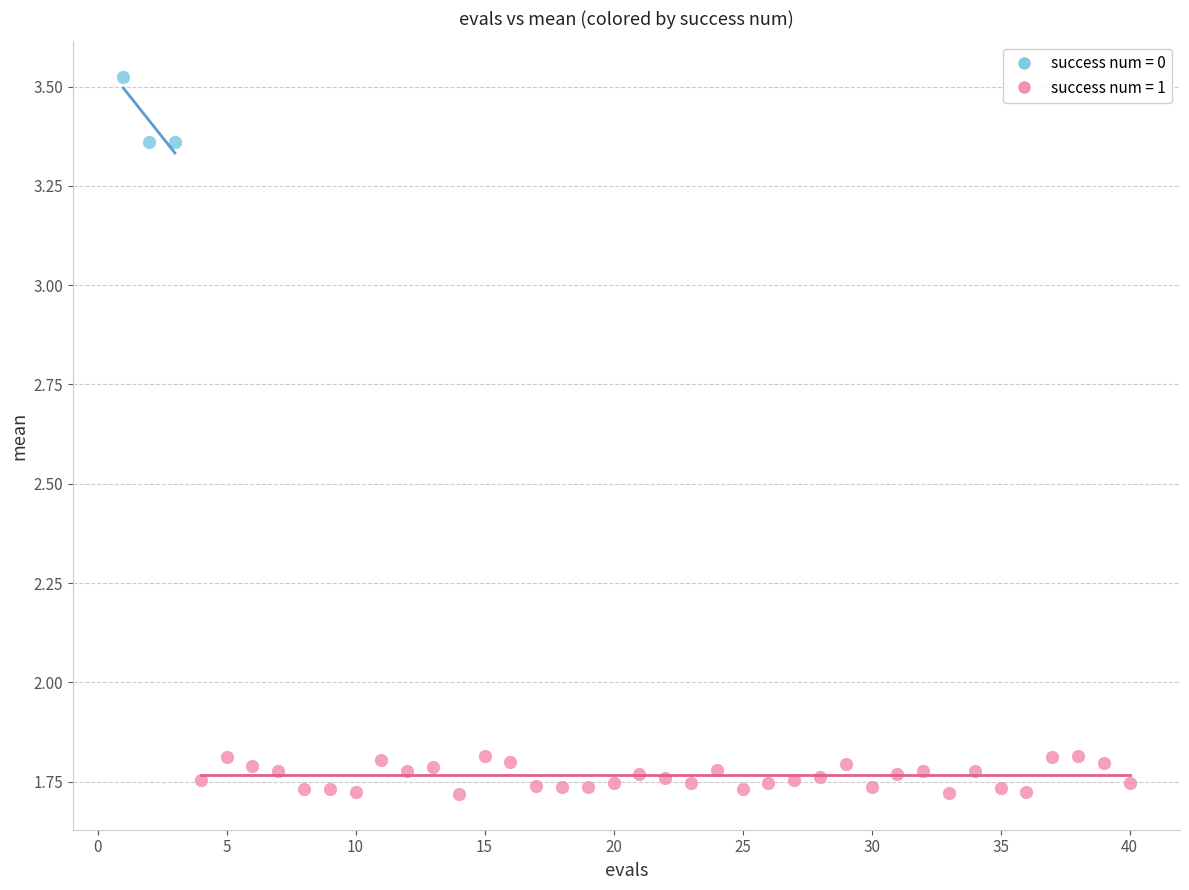

Which series contains the highest Y value?

success num = 0